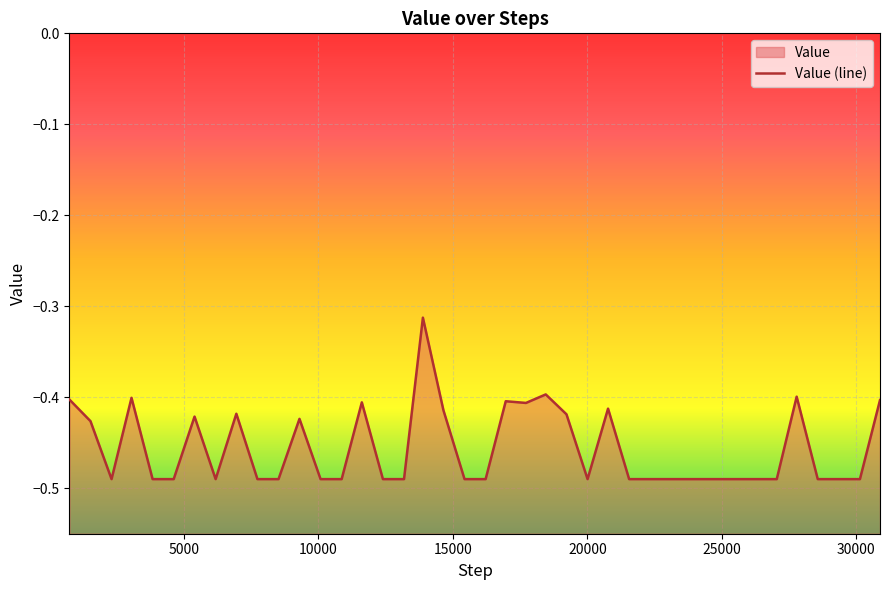

What is the change in value from 17717 to 27041?

-0.1